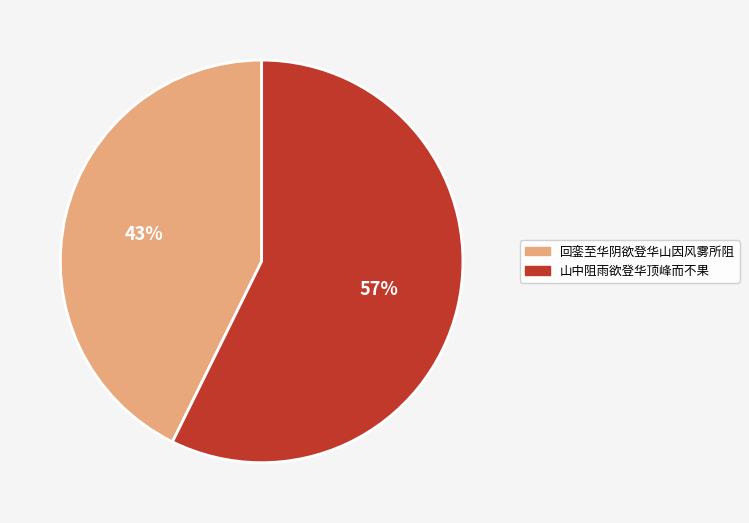

Is the sum of 山中阻雨欲登华顶峰而不果 and 回銮至华阴欲登华山因风雾所阻 greater than half?

Yes